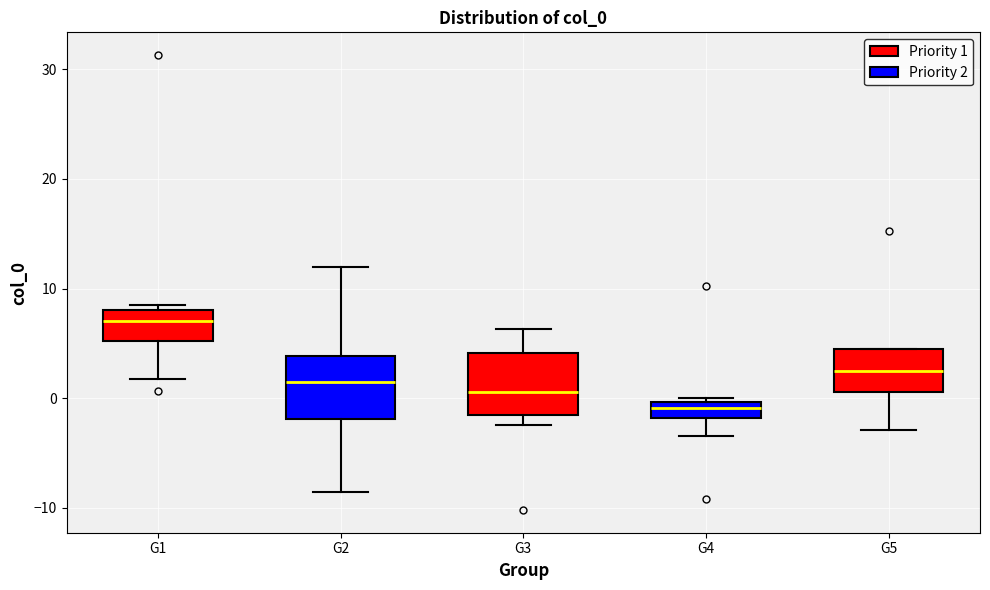

Which box's median line is the lowest?

G4